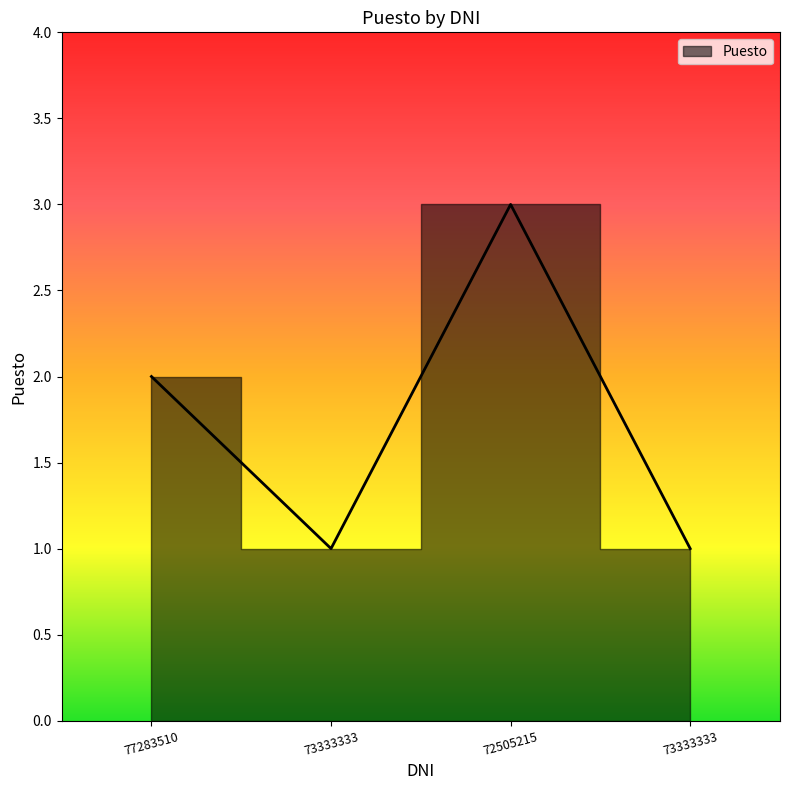

List the labels in order of value, smallest first.

73333333, 73333333, 77283510, 72505215